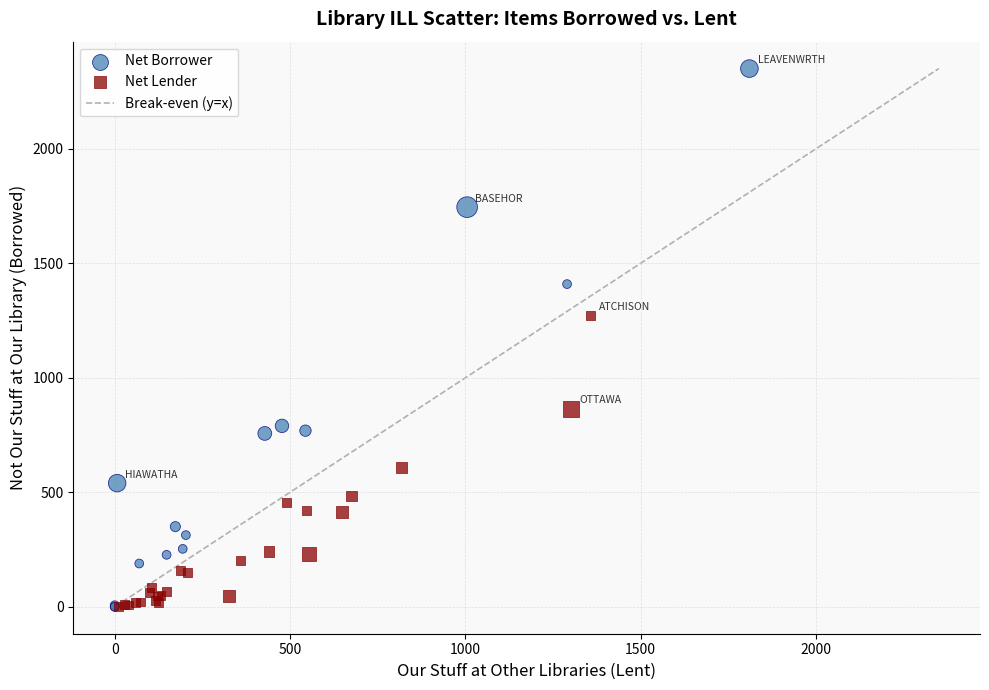

Which series reaches the maximum Y coordinate?

Net Borrower